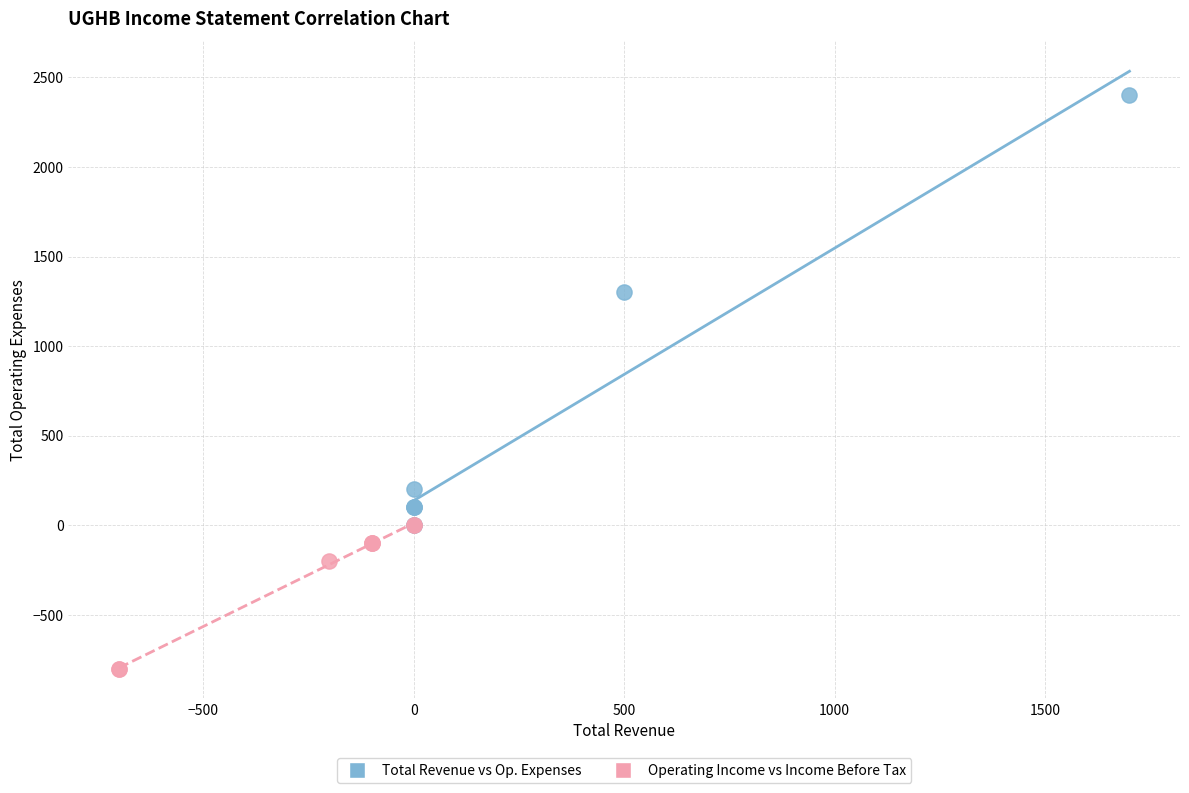

Which series has the largest Y range (max minus min)?

Total Revenue vs Op. Expenses